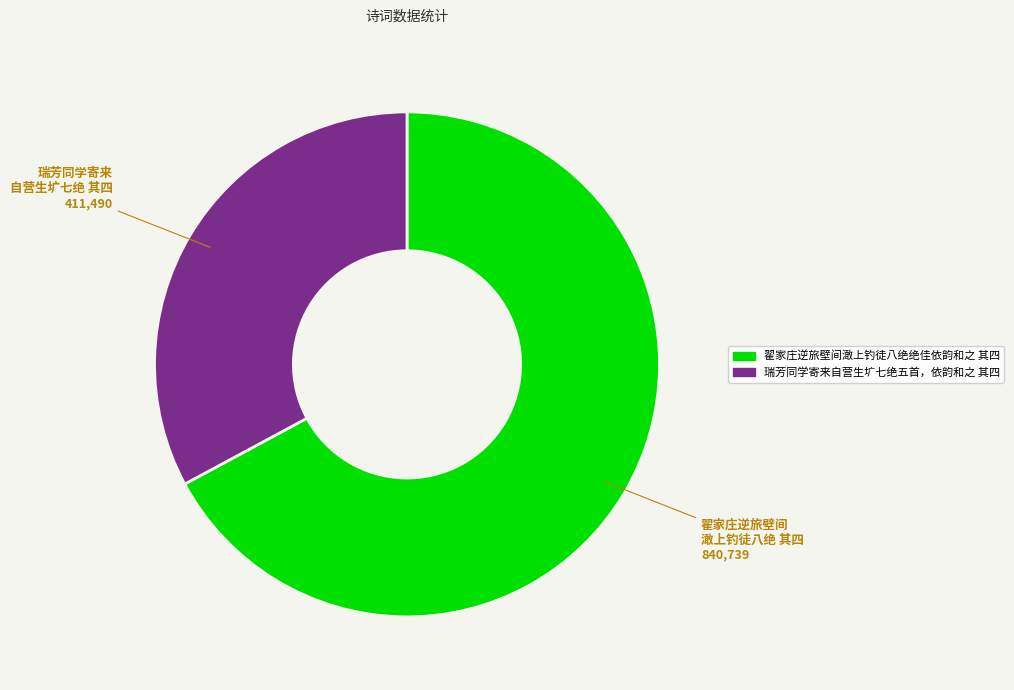

Is the sum of 瑞芳同学寄来自营生圹七绝五首，依韵和之 其四 and 翟家庄逆旅壁间澉上钓徒八绝绝佳依韵和之 其四 greater than half?

Yes